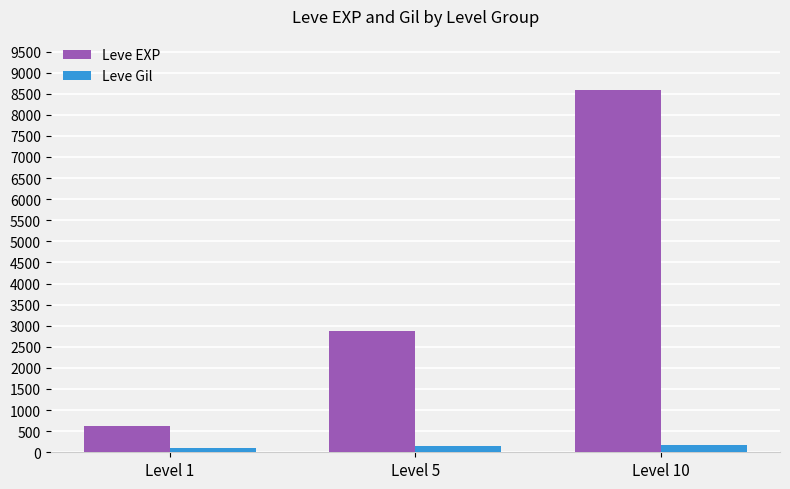

What is the total value across all series at Level 10?

8751